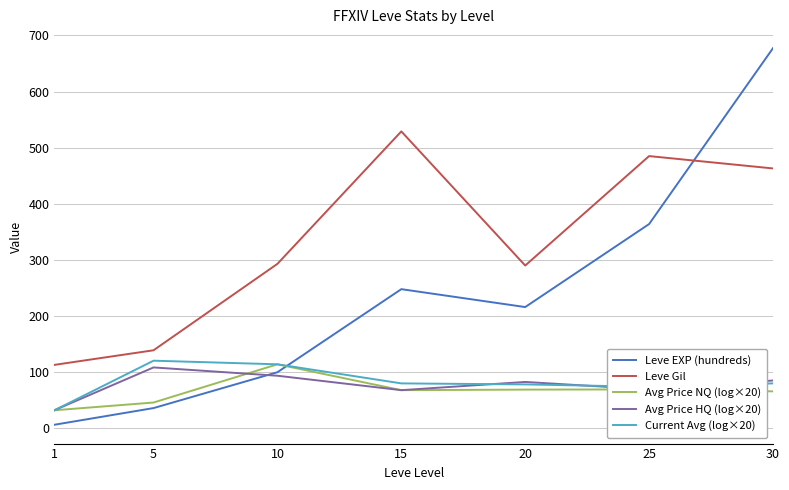

The Avg Price HQ (log×20) series shows 33.2 at 20. True or false?

False